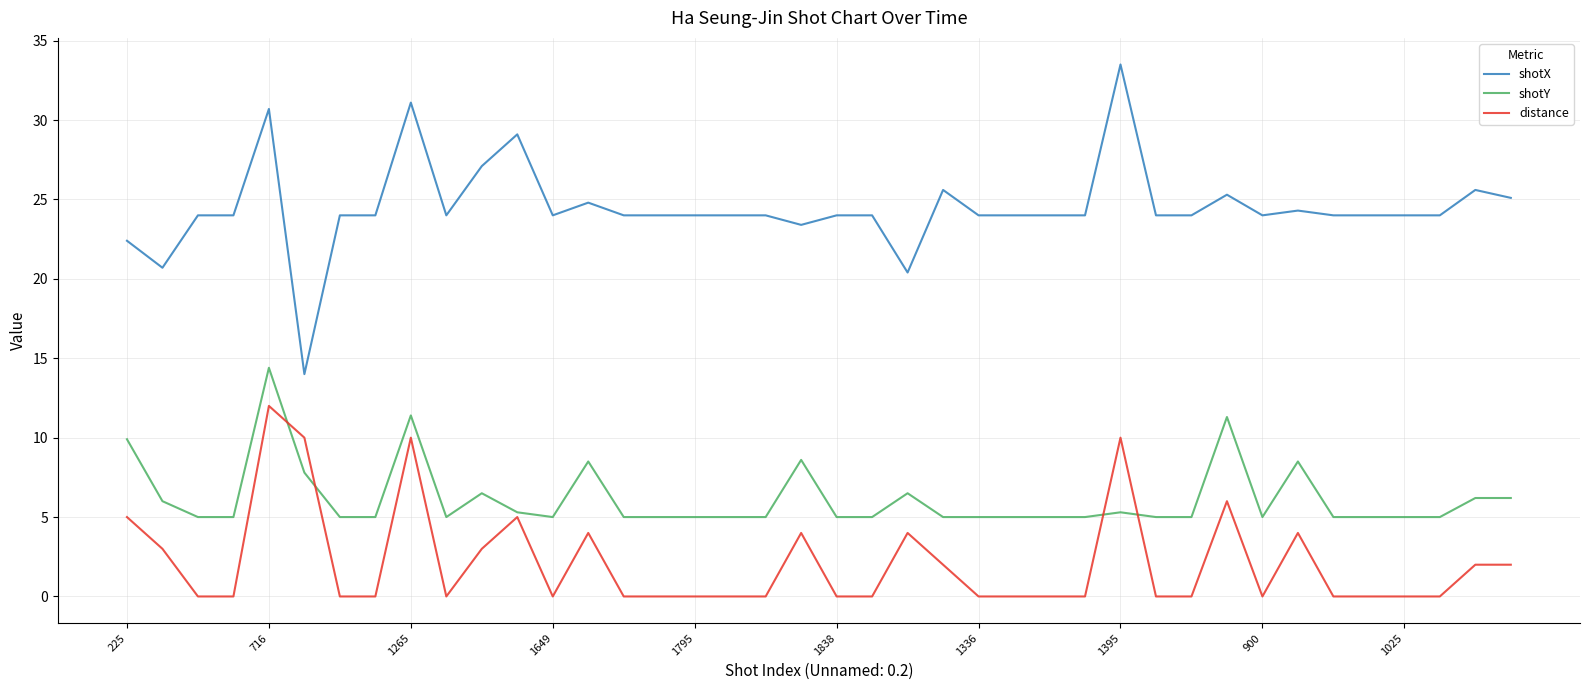

What is the greatest value displayed?

33.5